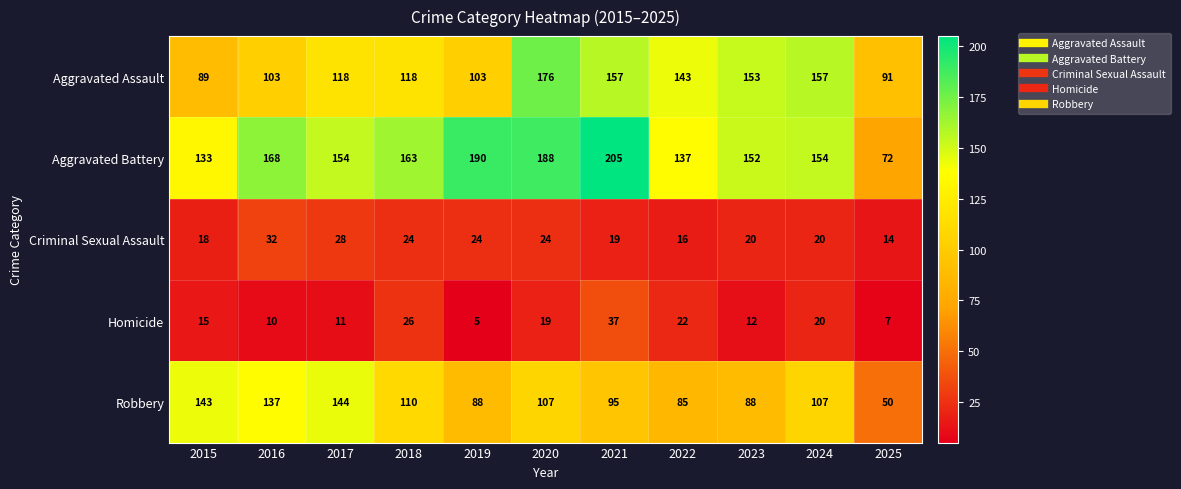

Where does the Robbery series first go above 107?

2015